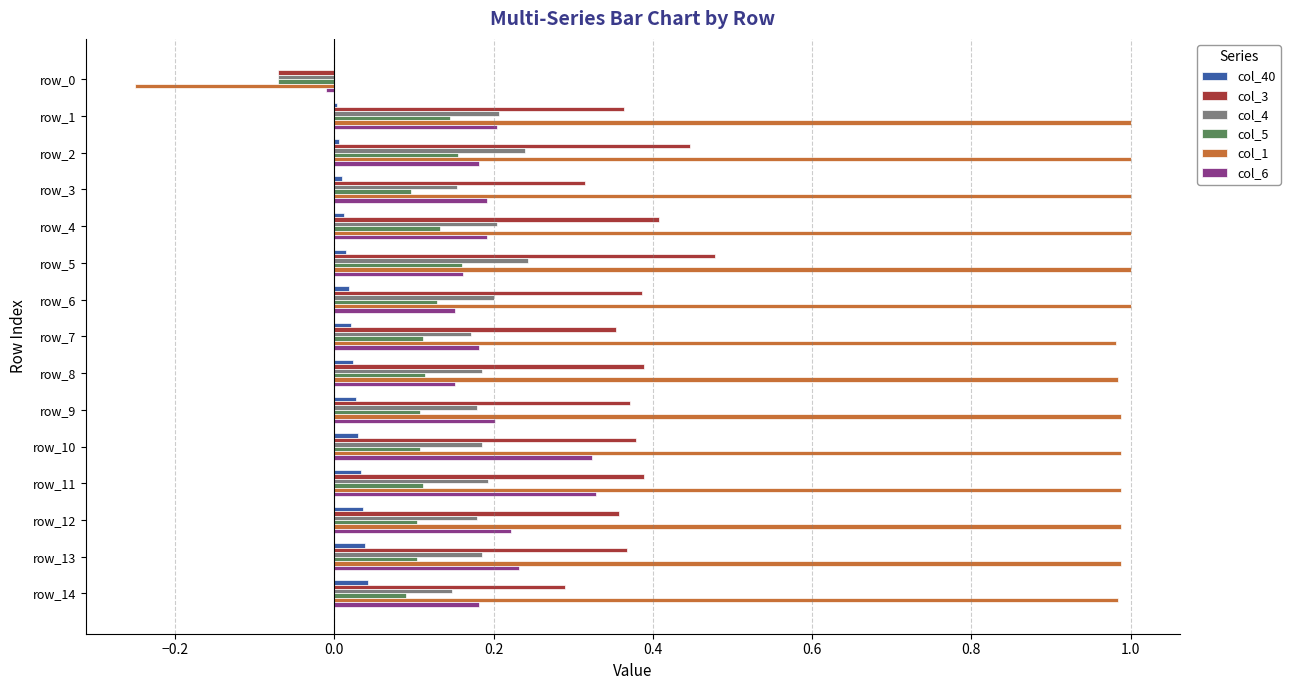

Which series has the widest spread of values?

col_1